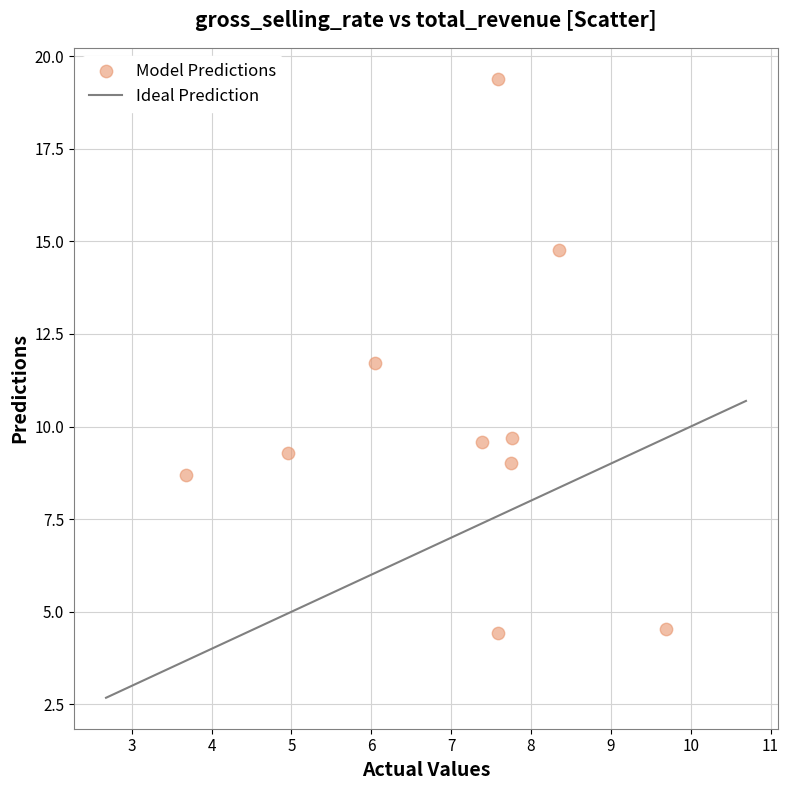

What is the average Y value?

10.1